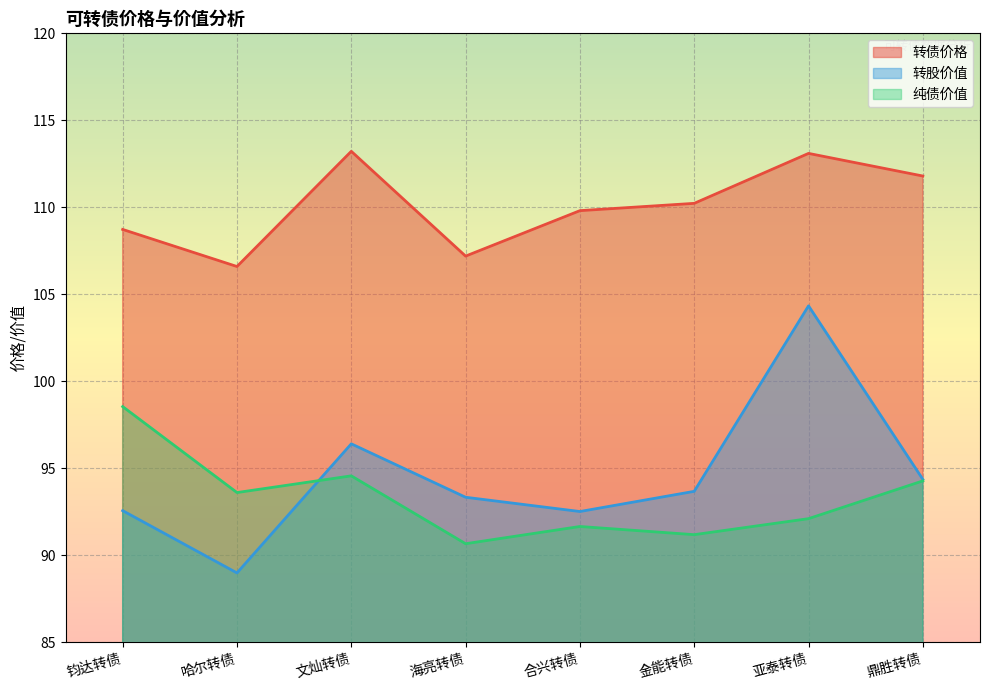

True or false: 转债价格 and 转股价值 intersect in this chart.

False